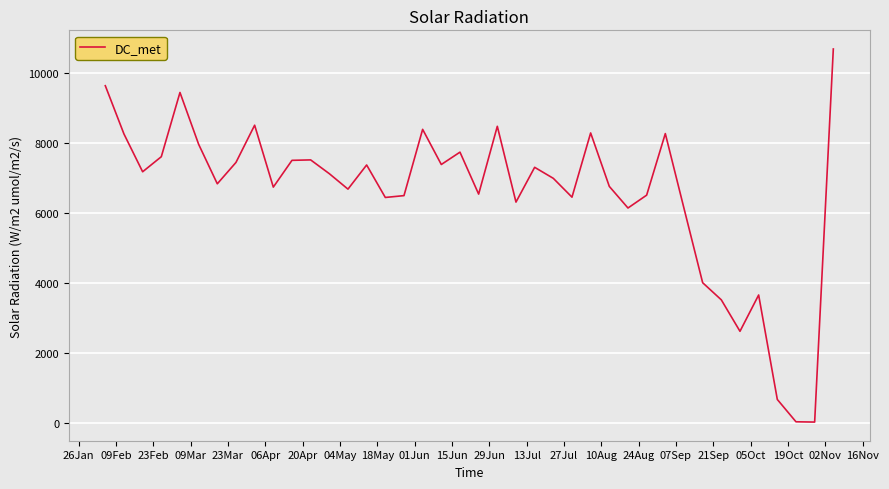

What is the difference between the maximum and minimum values?

10662.0